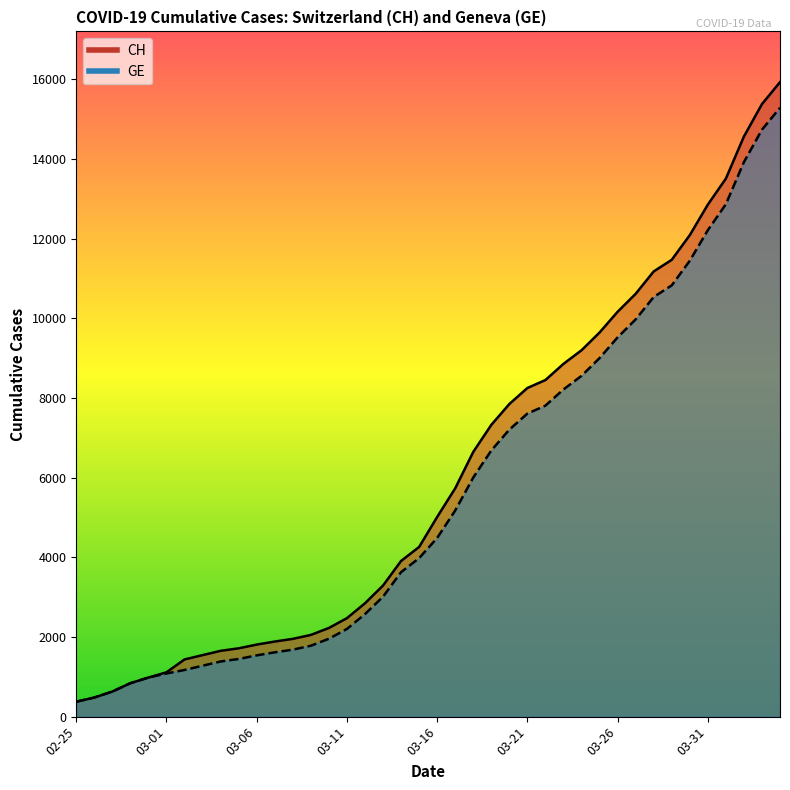

What is the value of the GE point at the 19th from the left?

3627